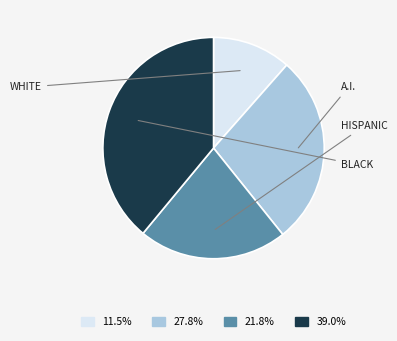

Is there a majority slice in this chart?

No